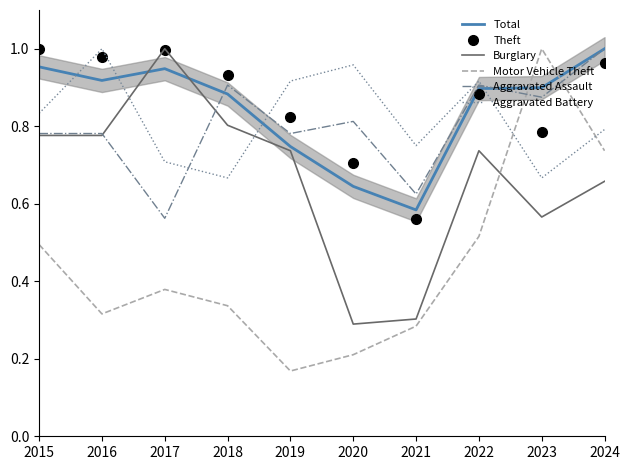

Is the value of Aggravated Assault at 2017 greater than the value of Aggravated Battery at 2015?

No